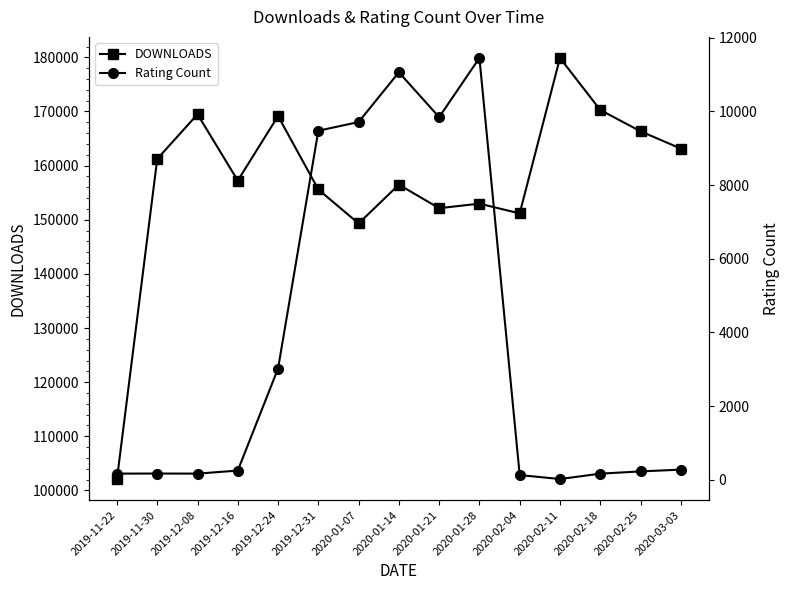

What is the smallest value displayed?

20.3